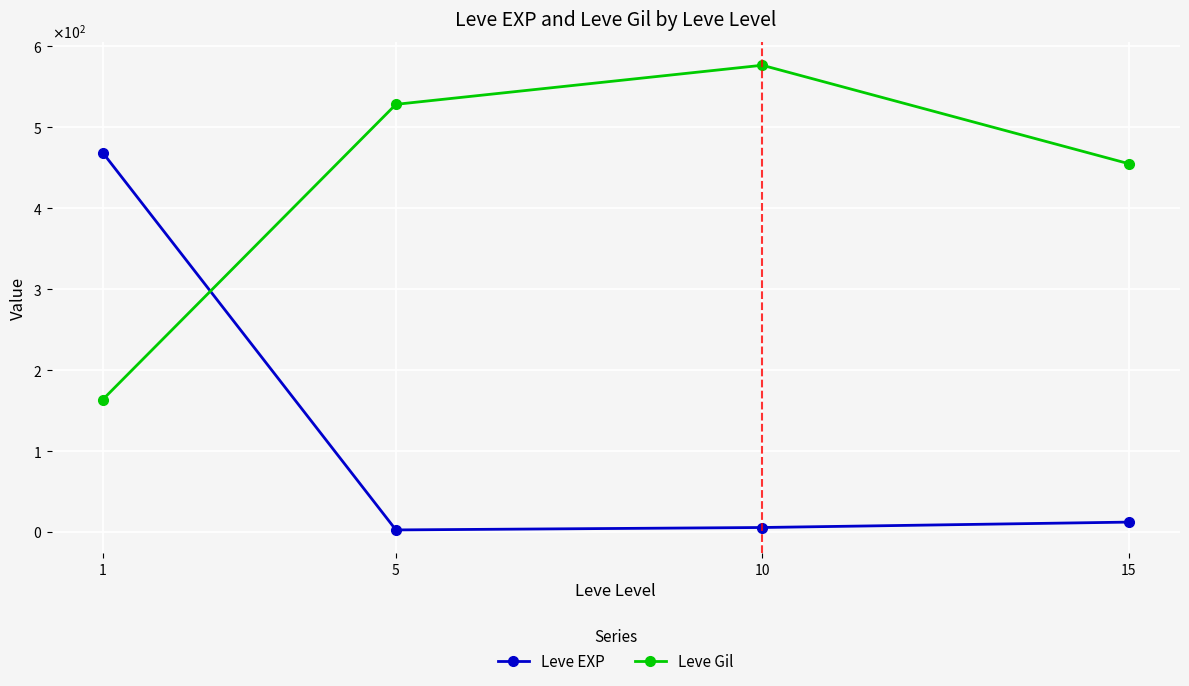

Does the chart have visible grid lines?

Yes